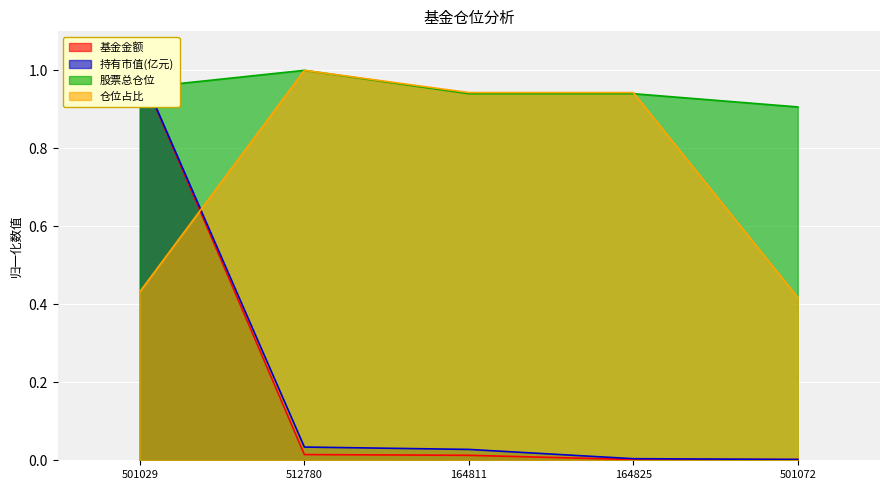

Which label corresponds to the smallest value in the chart?

164825